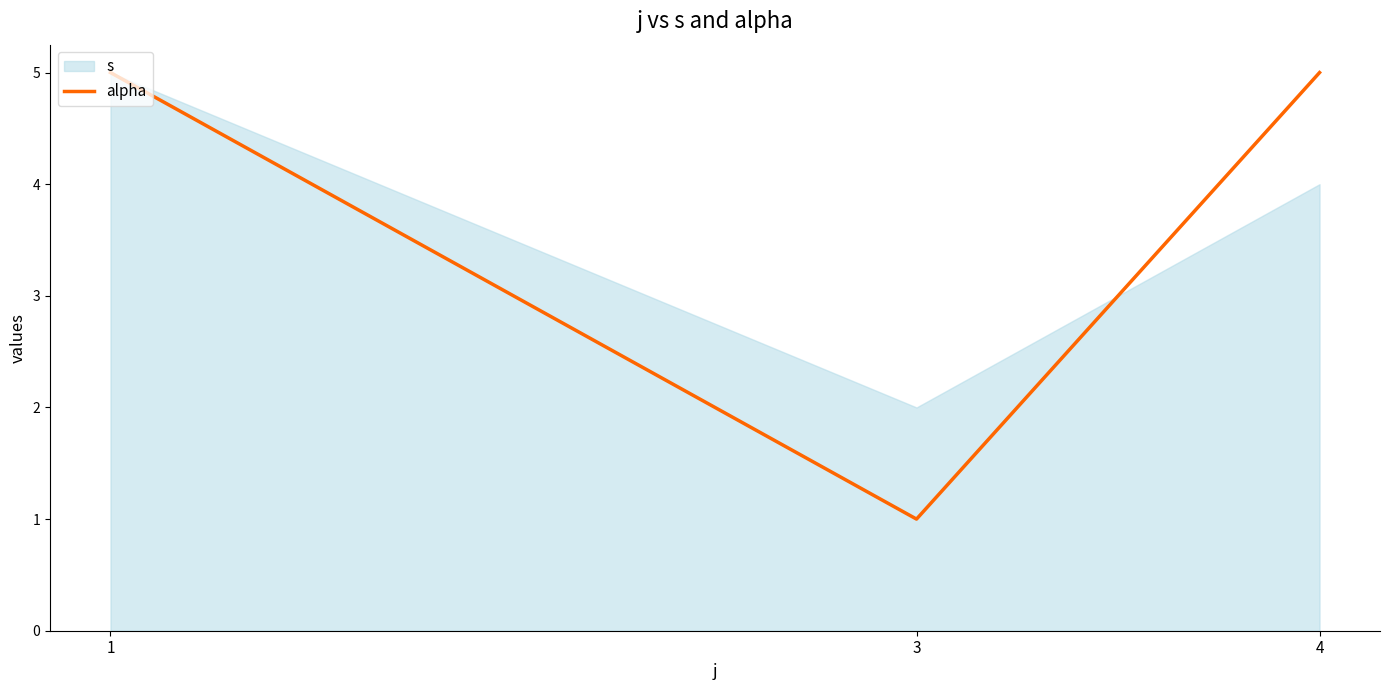

Is it true that alpha equals 7 at 1?

False